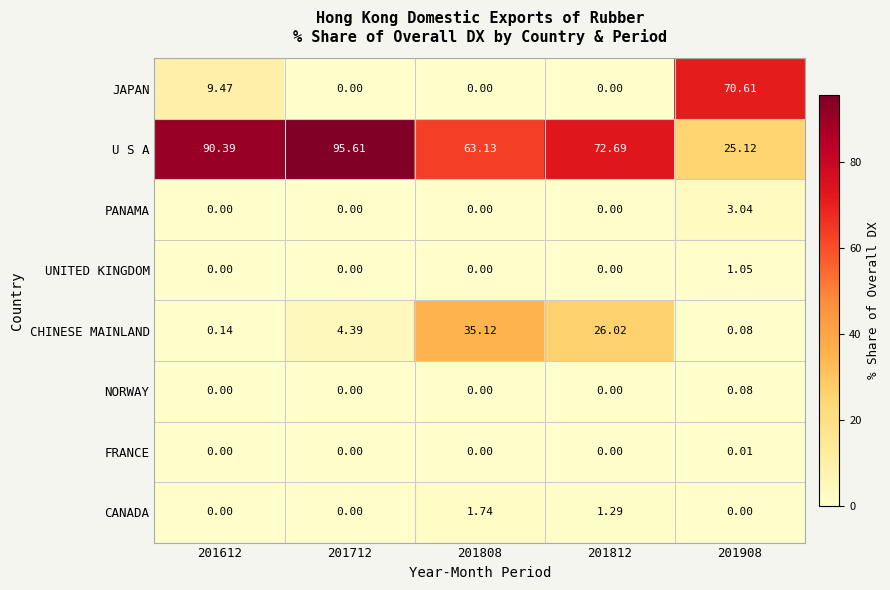

List the series in order of their peak value, lowest first.

FRANCE, NORWAY, UNITED KINGDOM, CANADA, PANAMA, CHINESE MAINLAND, JAPAN, U S A